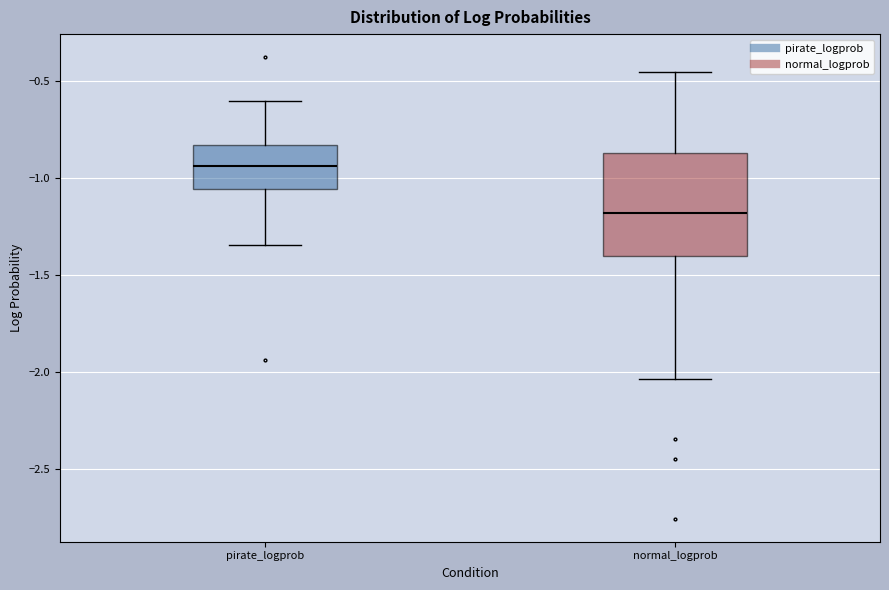

Reading left to right, transcribe this box plot: for each box, give where its median line is, the range the box spans, and where its two whiskers end, as read against the y-axis. The values are not printed on the chart, so give them approximately, as read against the axis.

pirate_logprob: median -0.95, box -1.05 to -0.85, whiskers -1.35 to -0.60
normal_logprob: median -1.20, box -1.40 to -0.85, whiskers -2.05 to -0.45